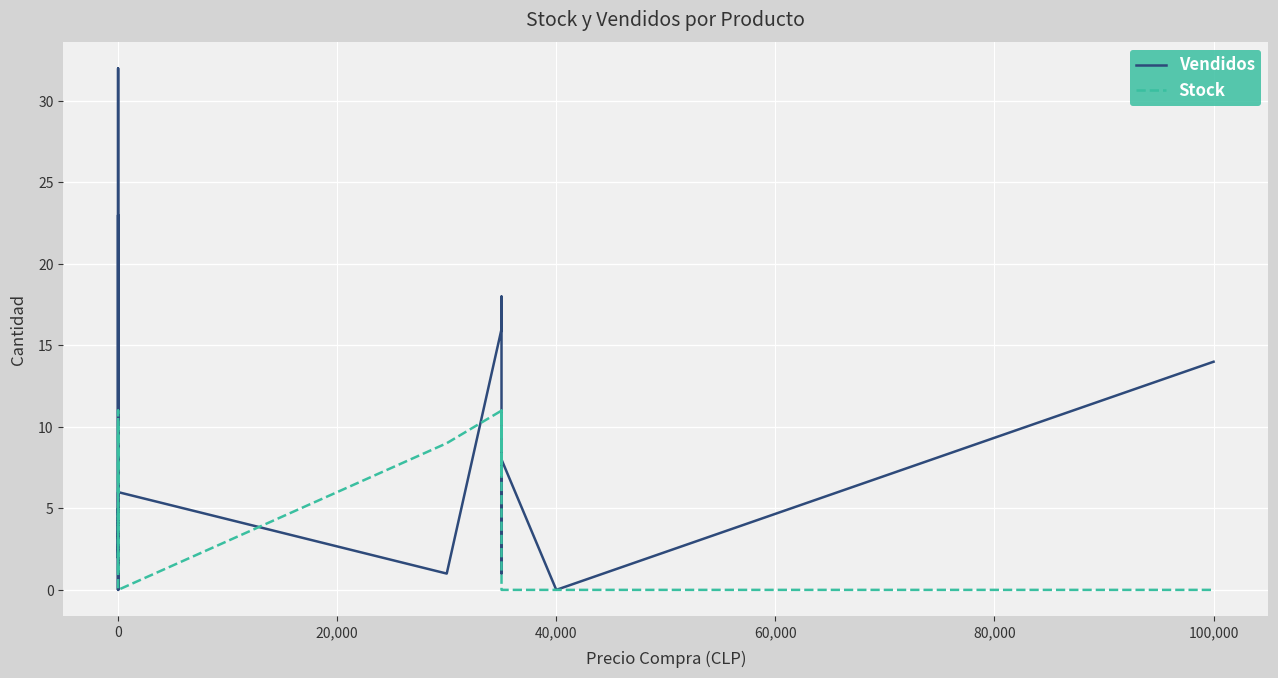

How many data points in Vendidos are above 4?

9